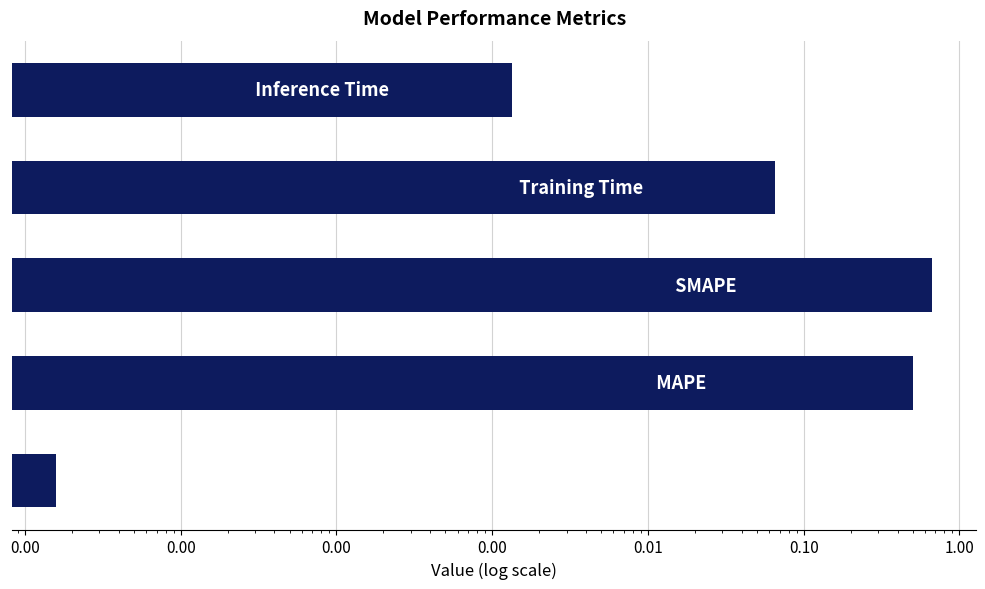

What is the sum of the values at 0.00 and 0.00?

0.6